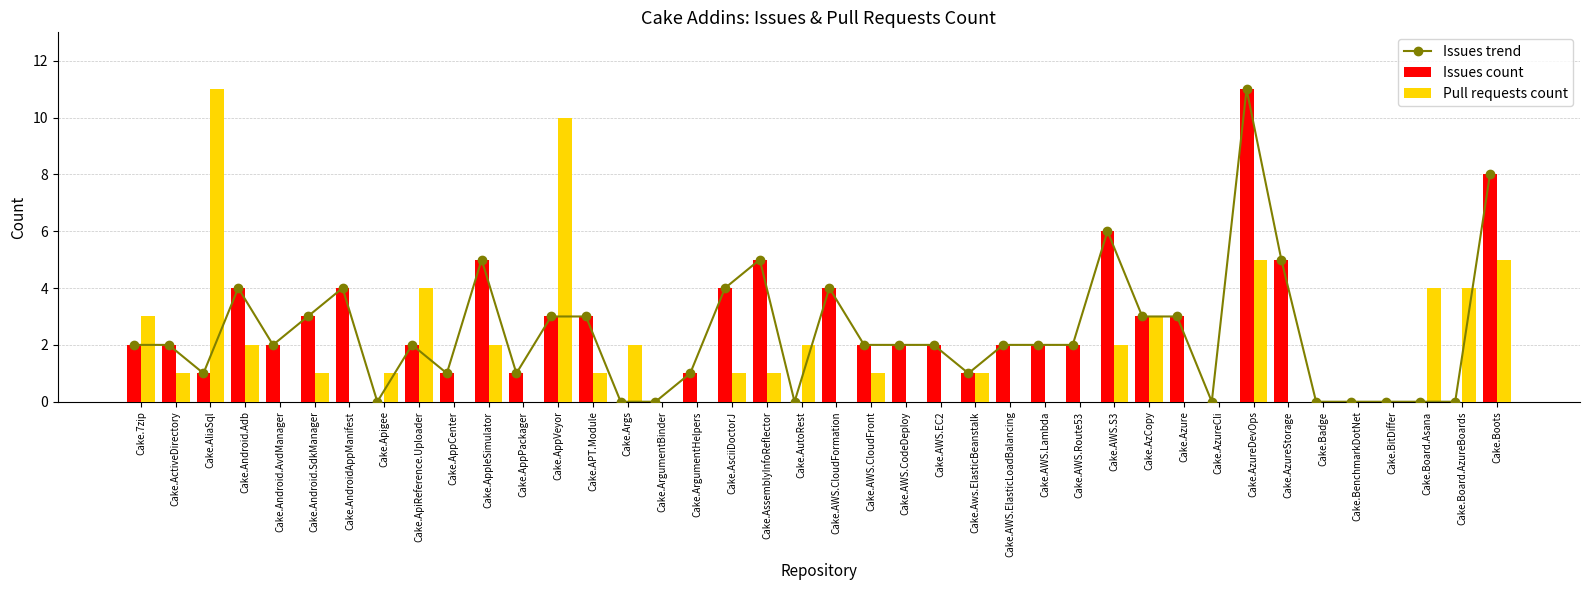

Does the chart contain stacked bars?

No